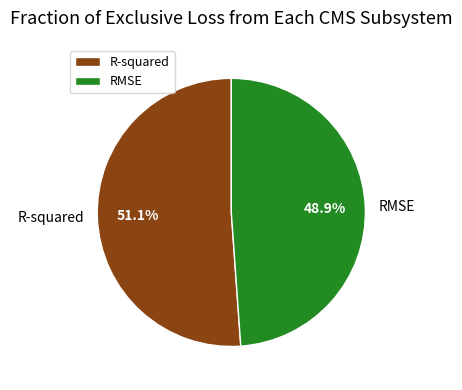

Rank the categories by value from lowest to highest.

RMSE, R-squared